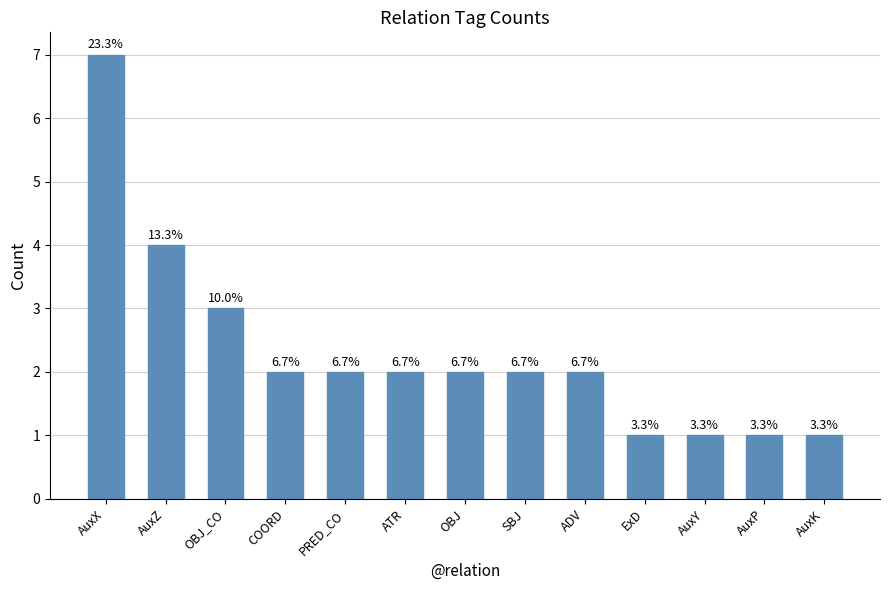

List the labels in order of value, smallest first.

ExD, AuxY, AuxP, AuxK, COORD, PRED_CO, ATR, OBJ, SBJ, ADV, OBJ_CO, AuxZ, AuxX